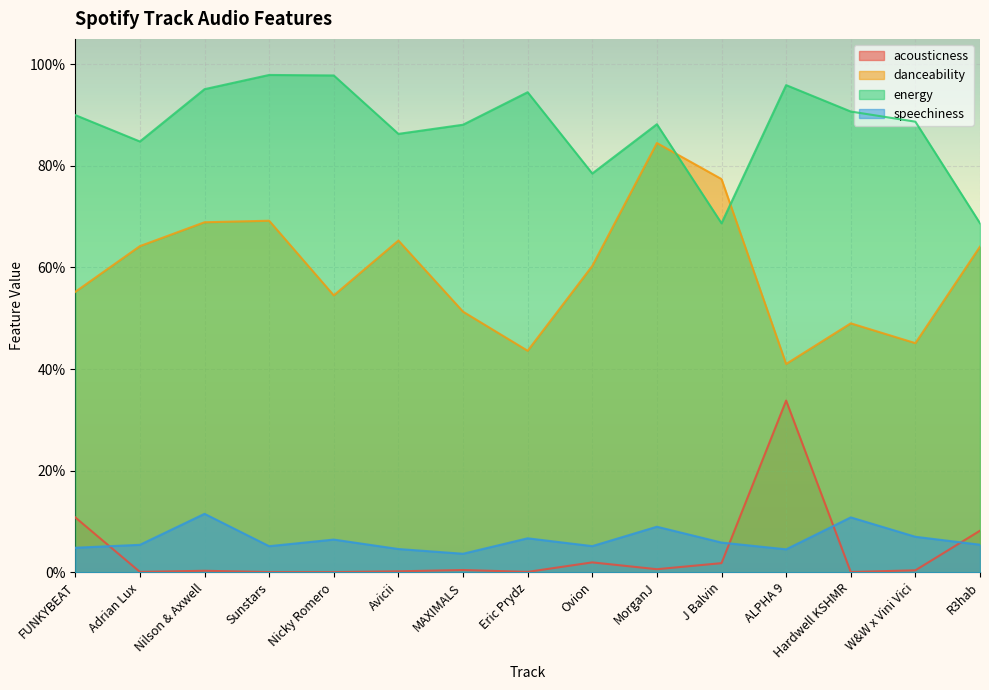

The danceability series shows 0.6 at Adrian Lux. True or false?

True